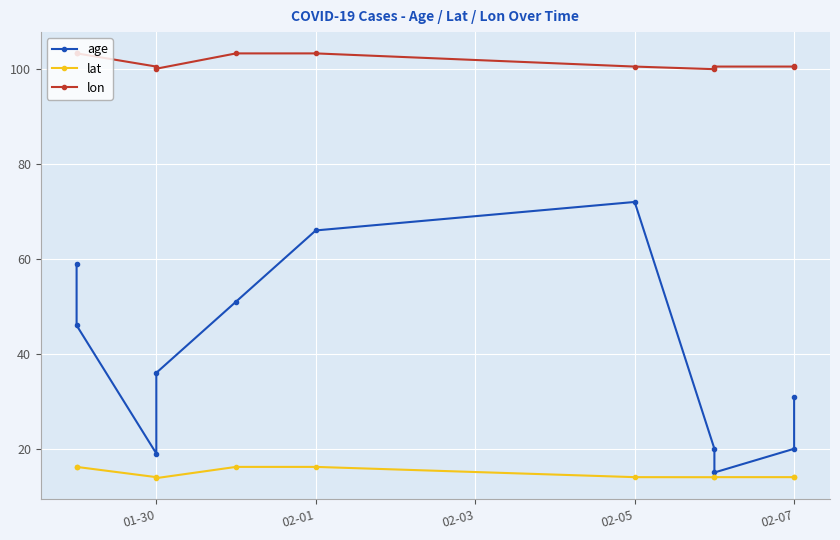

What is the average value of the lon series?

101.4